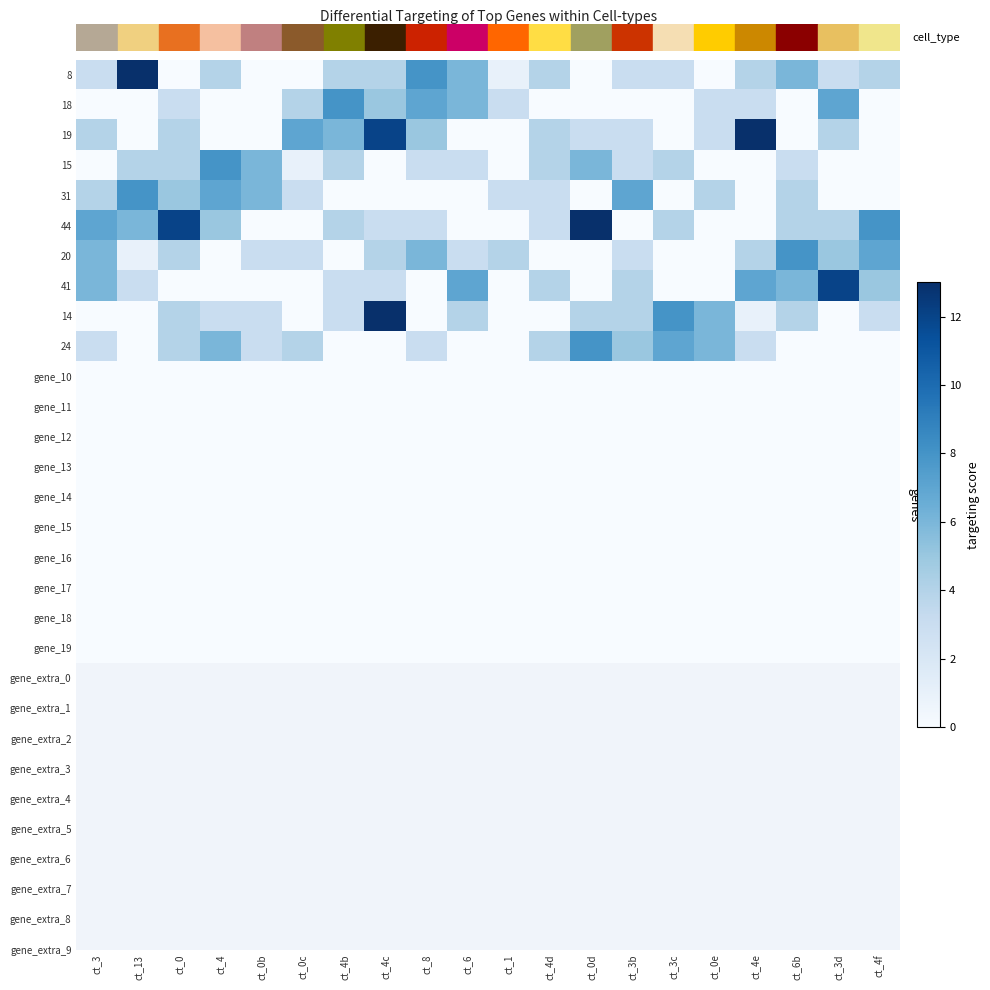

Between ct_4d and ct_3b, which is larger?

ct_4d